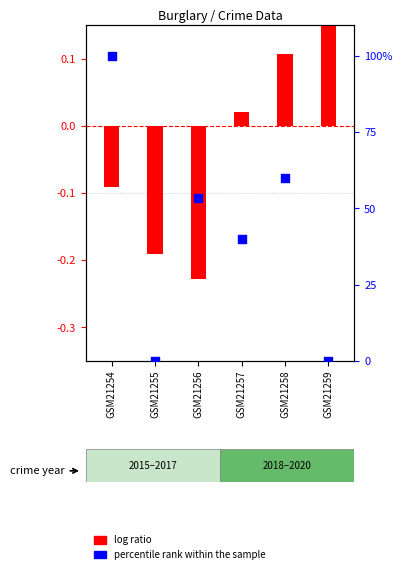

Which series reaches the minimum Y coordinate?

log ratio